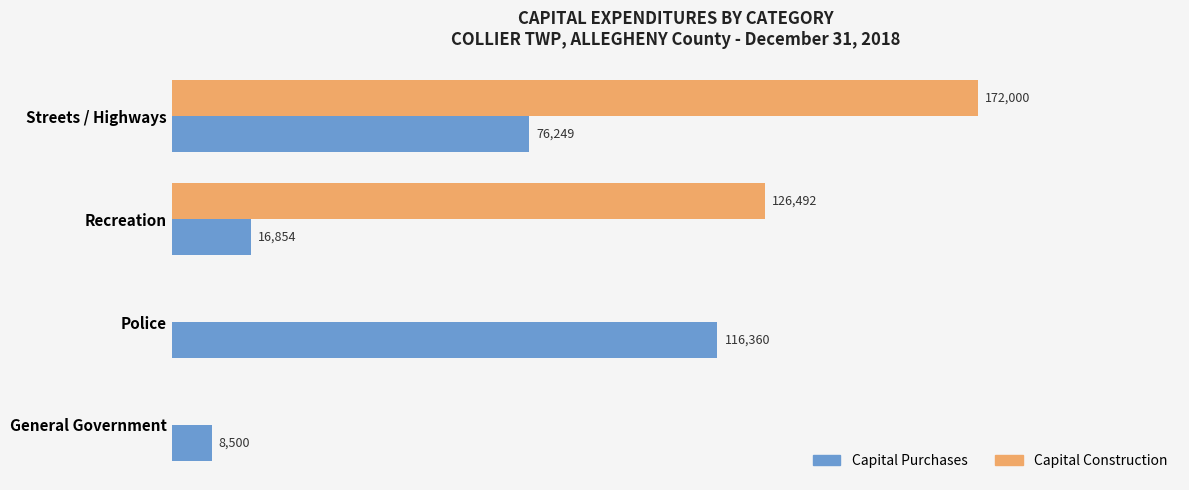

At which category does the chart reach its peak across all series?

Streets / Highways